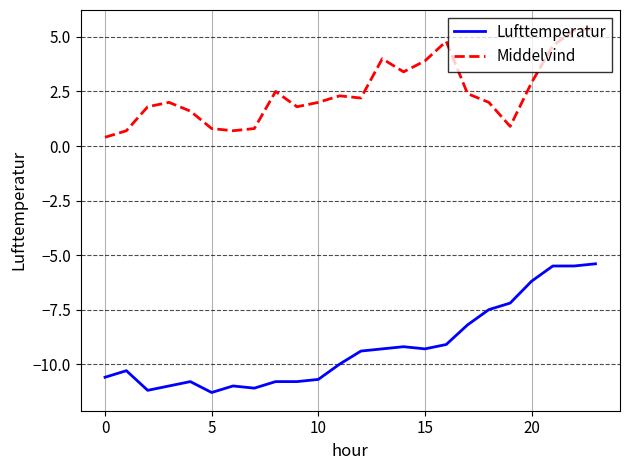

List the series in order of their peak value, highest first.

Middelvind, Lufttemperatur